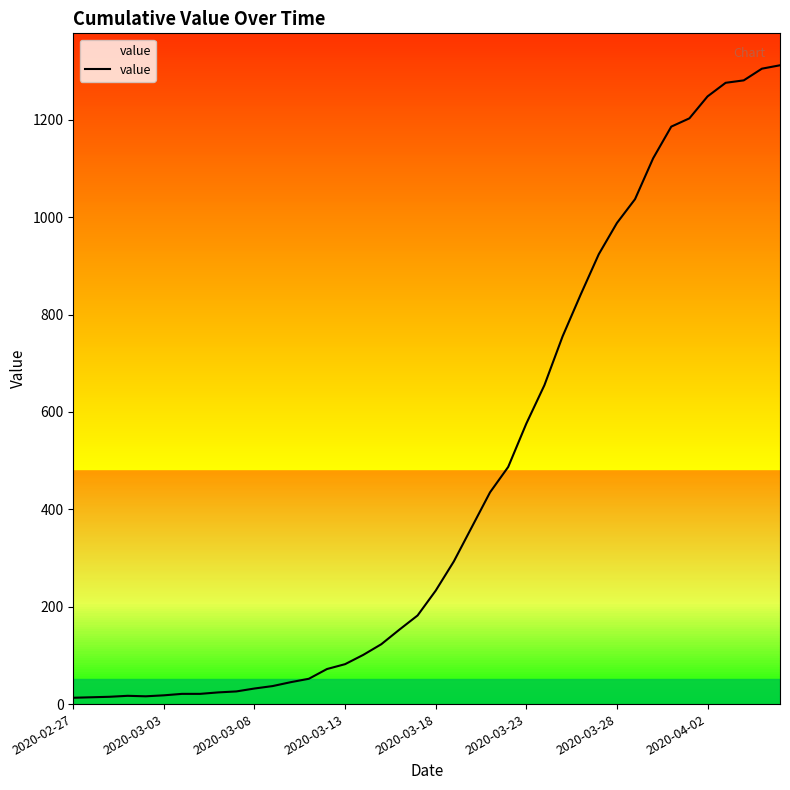

What is the difference between the maximum and minimum values?

1299